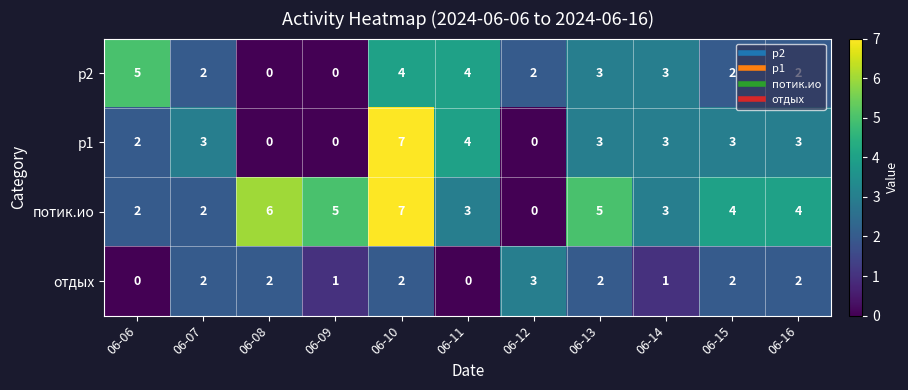

What is the difference between the highest and lowest values at 06-12?

3